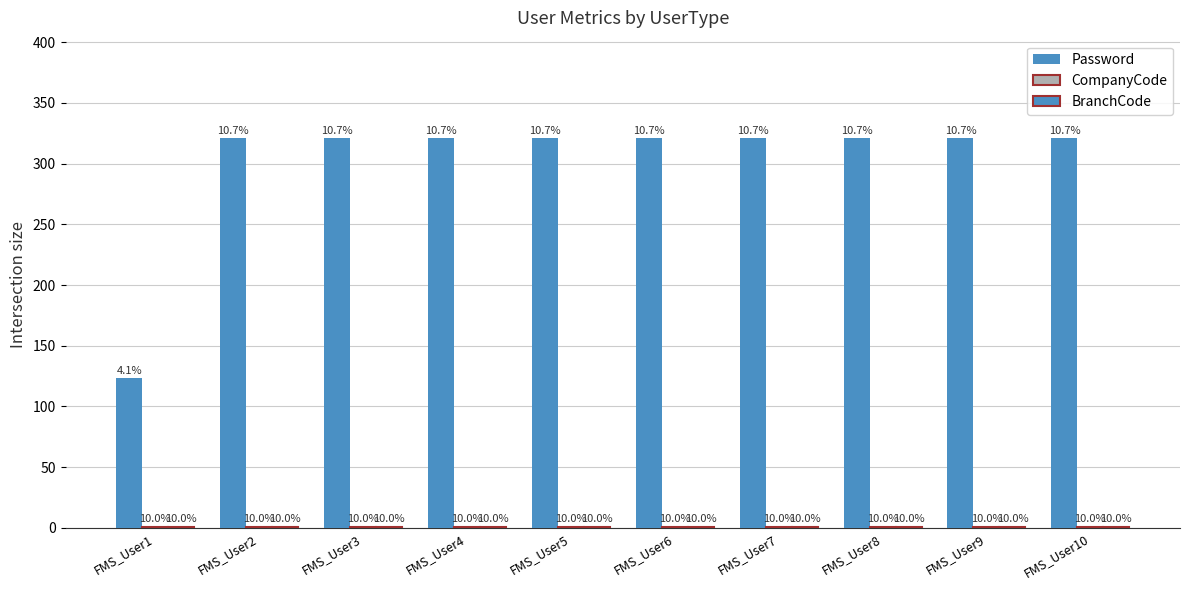

What is the approximate value of CompanyCode at FMS_User10?

1